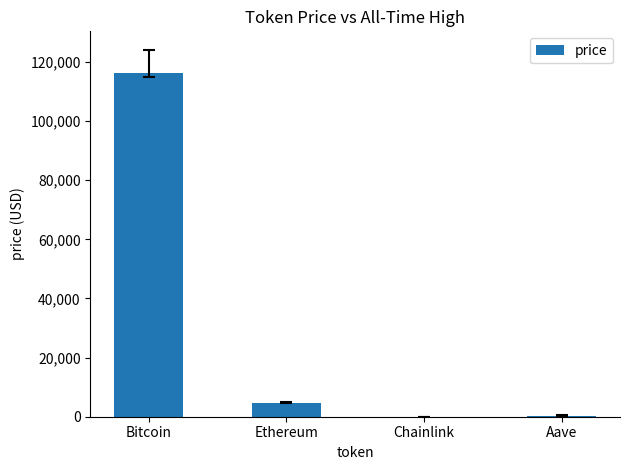

Count the number of values greater than 4673.

2